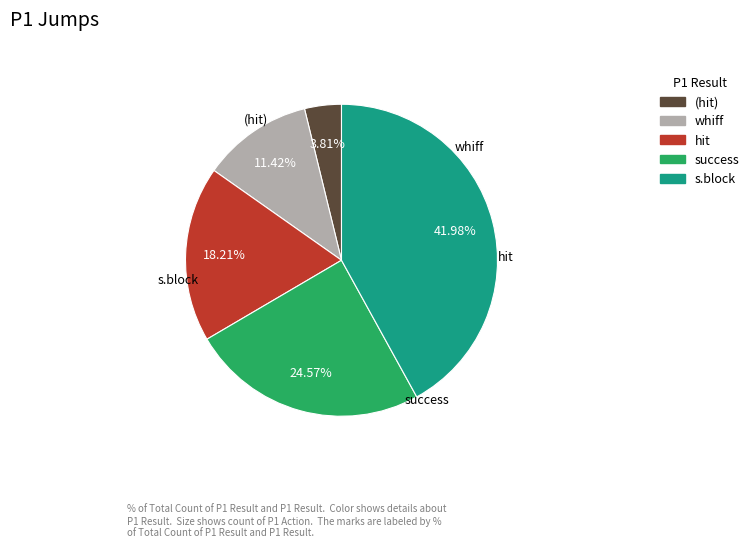

To the nearest percent, what is the difference between the largest and smallest slice percentages?

38%